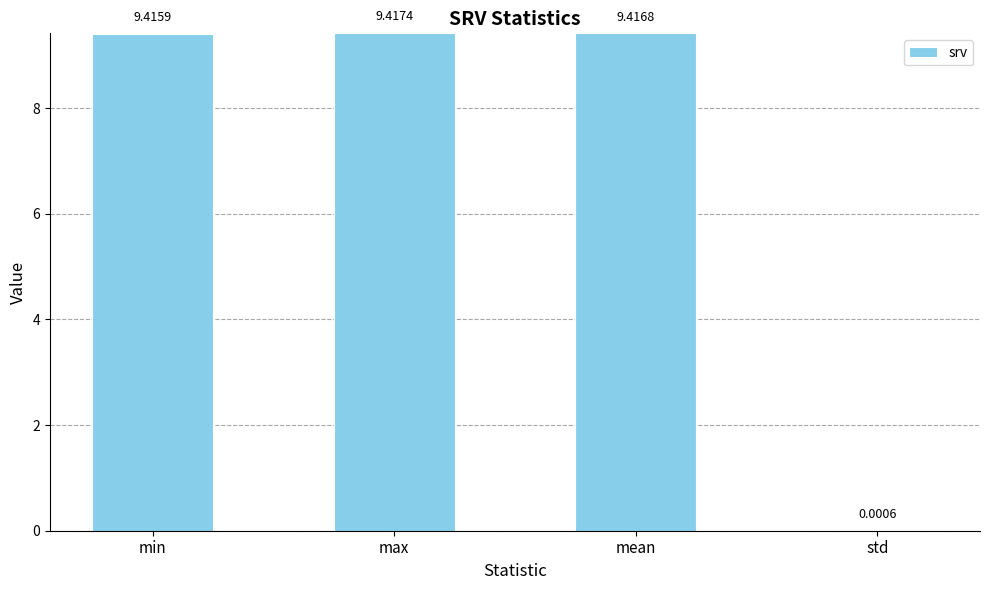

What is the sum of the values at std and max?

9.4